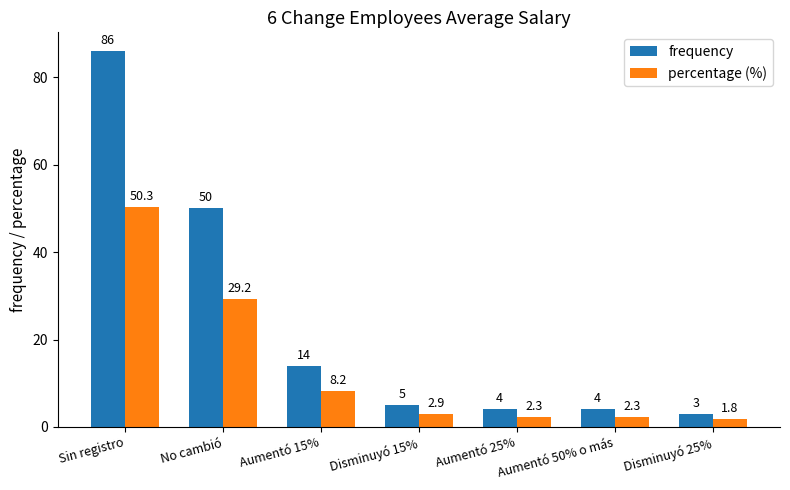

Which series changed the most between No cambió and Aumentó 15%?

frequency